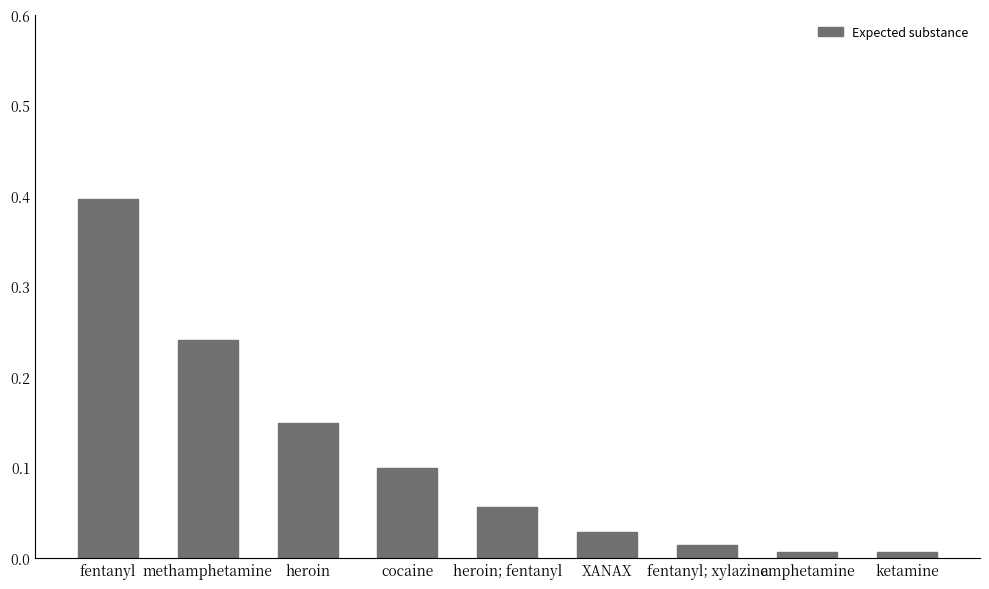

The chart shows a value of 0.1 at heroin; fentanyl. True or false?

True